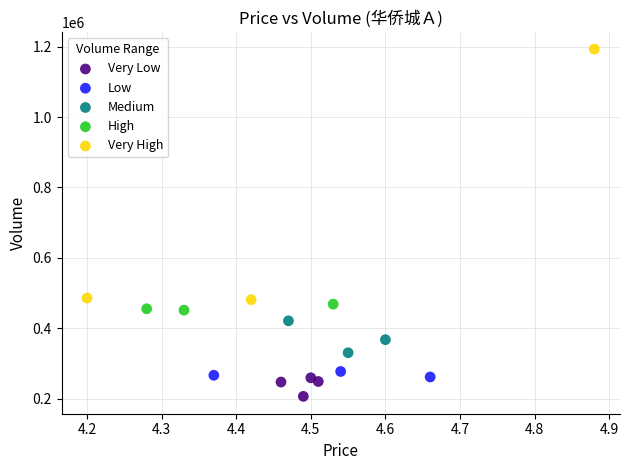

Which series contains the lowest Y value?

Very Low